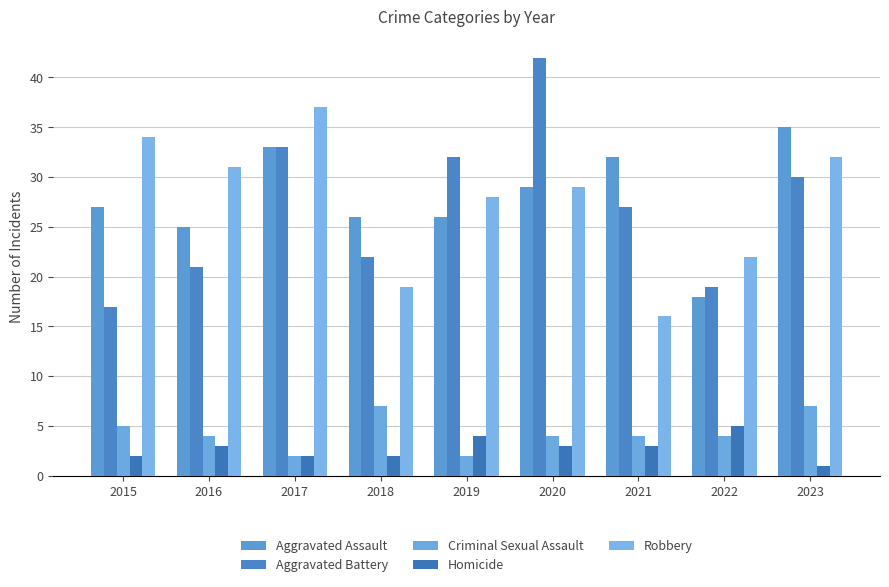

Count the number of categories in the chart.

9